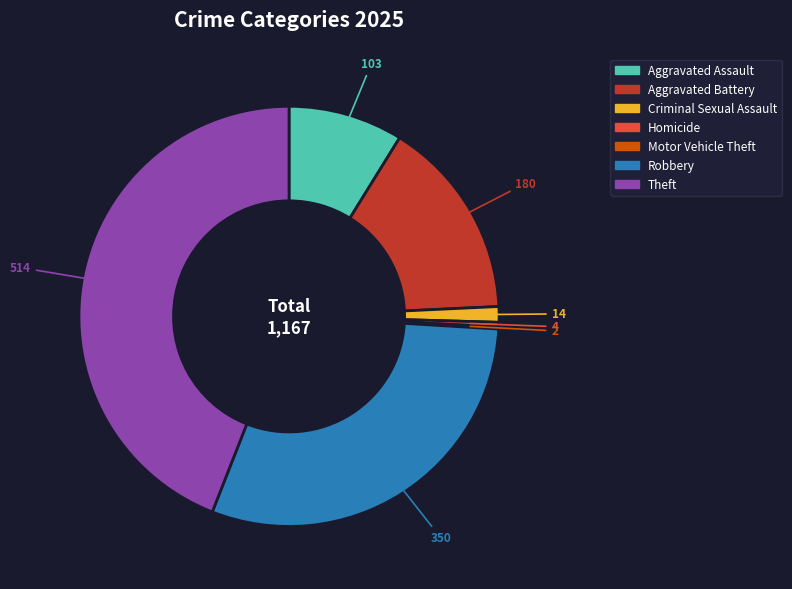

What is the ratio of the value at Robbery to the value at Homicide?

87.5